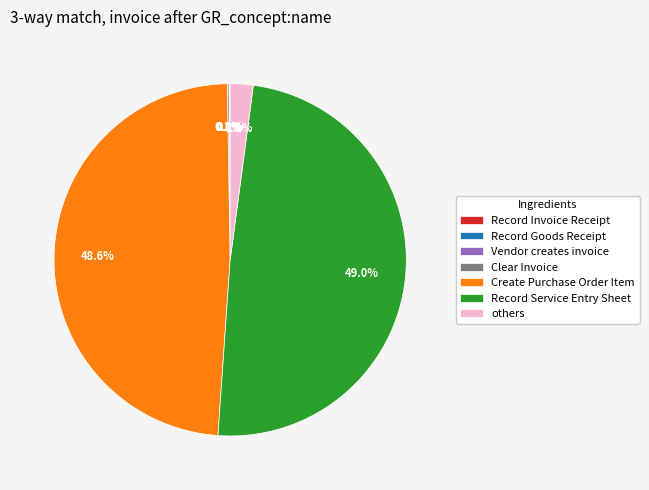

Combined, do Record Service Entry Sheet and Create Purchase Order Item account for over 50%?

Yes